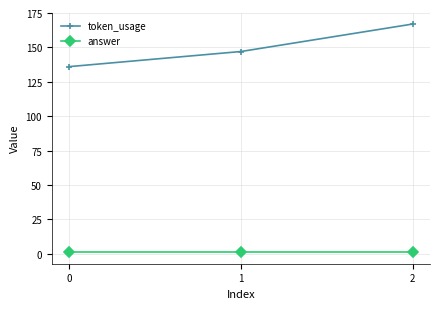

What is the value of the token_usage point at the 3rd from the left?

167